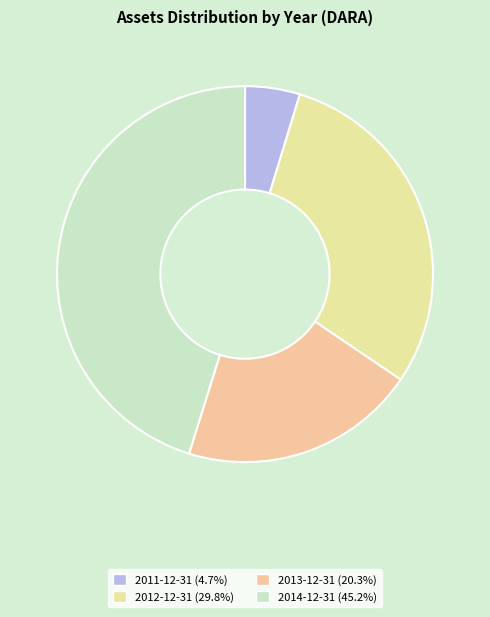

To the nearest percent, what percentage of the pie is 2013-12-31?

20%